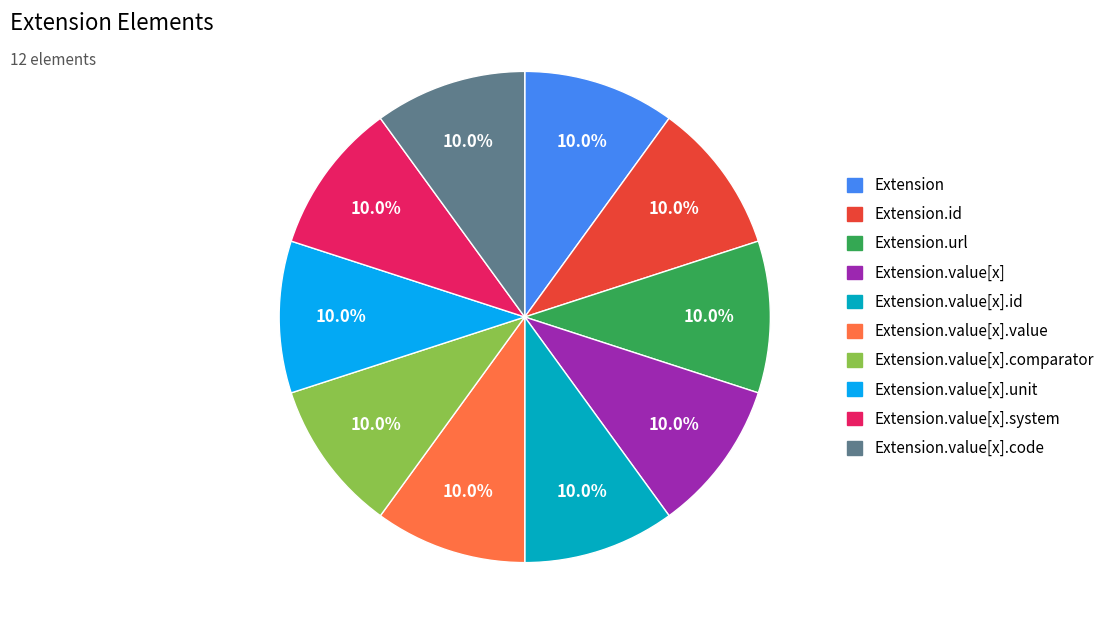

Does any single category account for the majority?

No